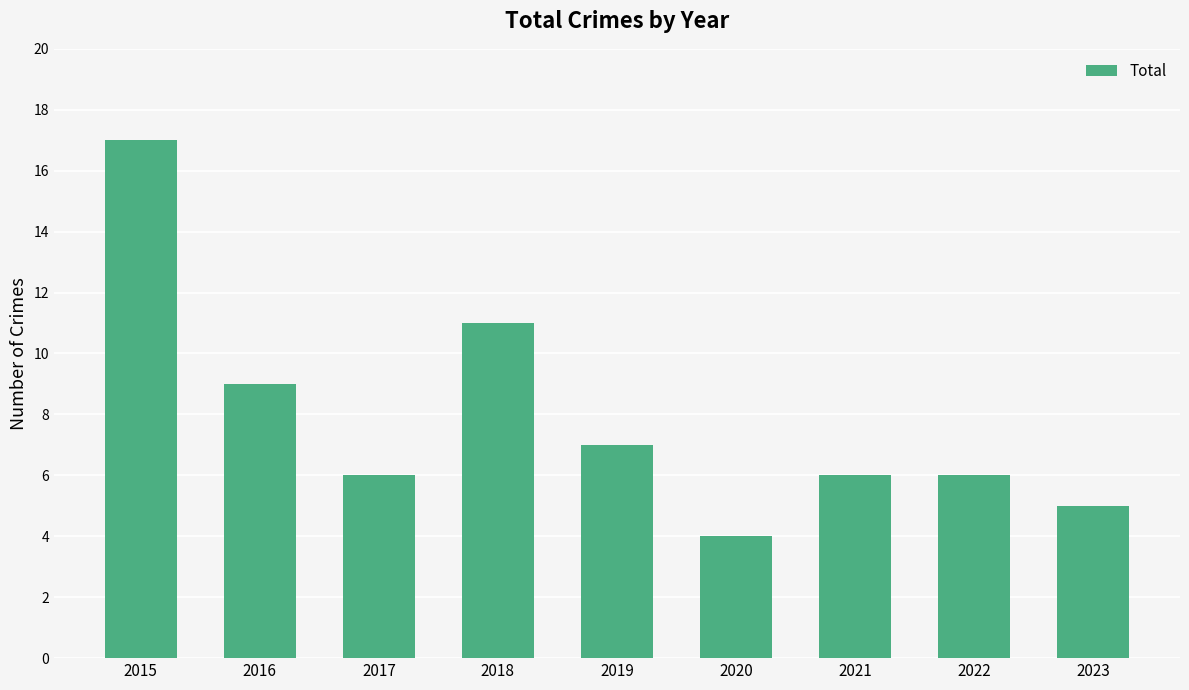

At which label does the data first exceed 6?

2015